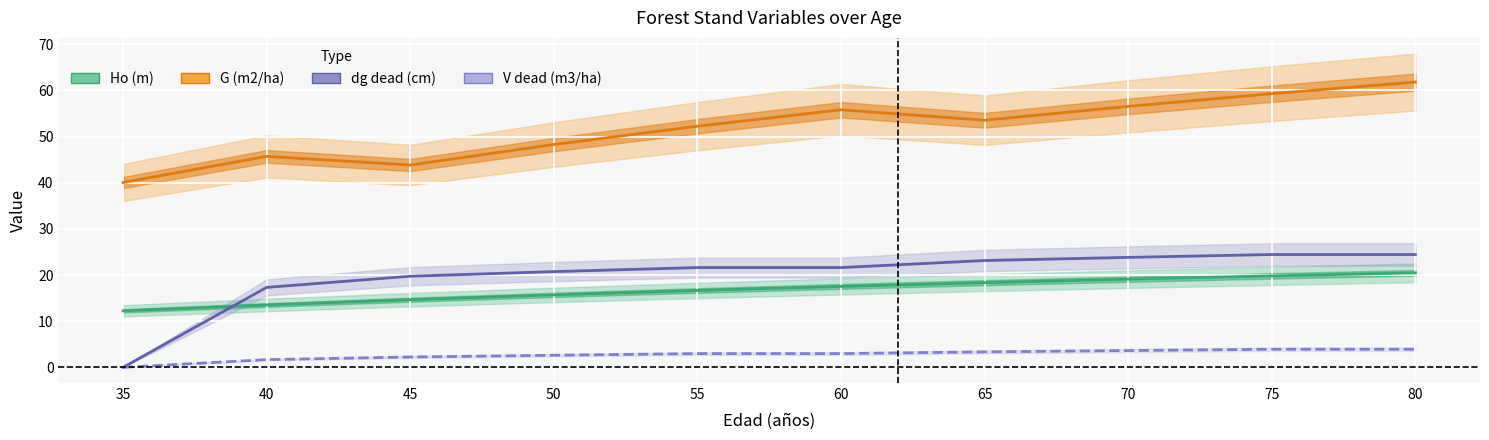

True or false: Ho (m) and G (m2/ha) intersect in this chart.

False